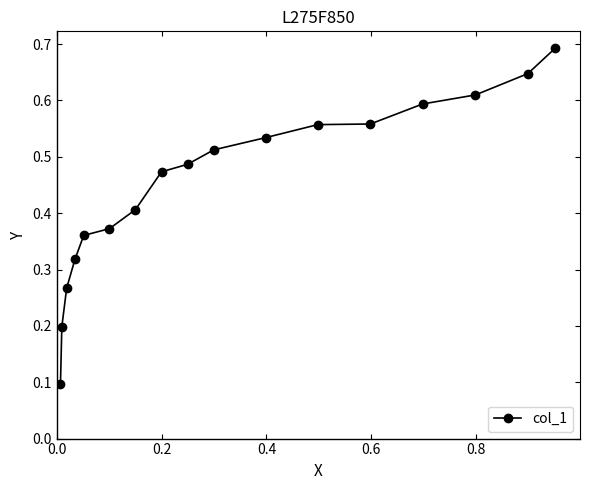

Count the values in the range 0 to 1.

17